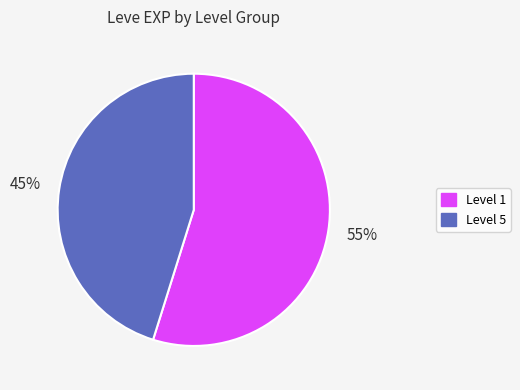

To the nearest percent, what is the average slice percentage?

50%